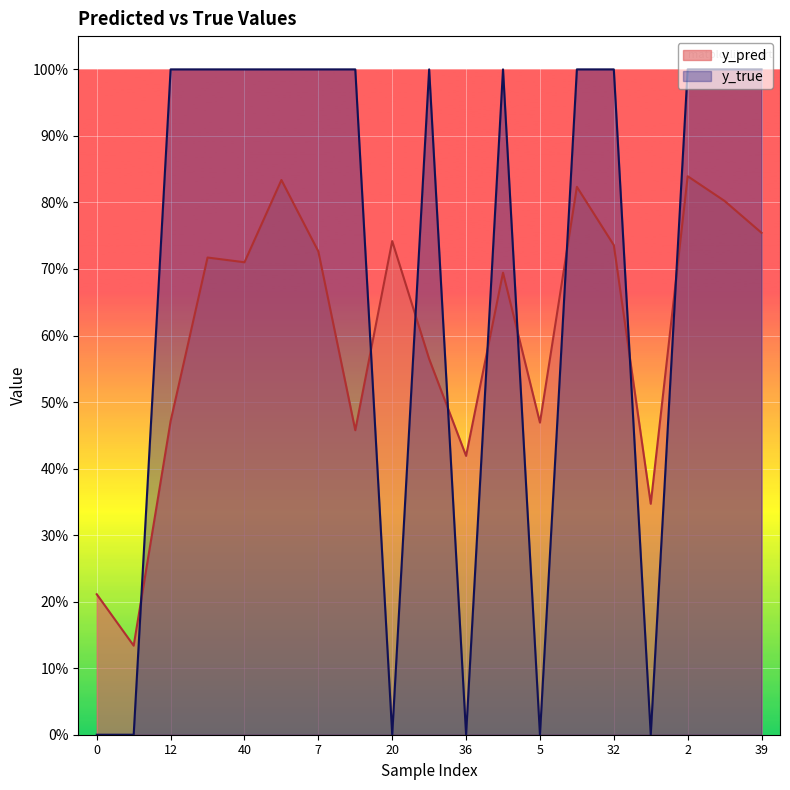

What is the label of the 7th point from the left?

7